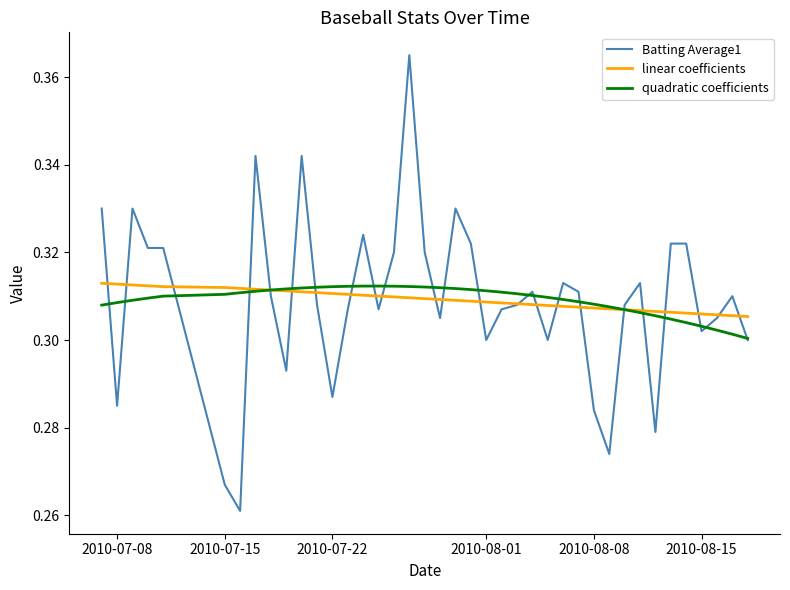

Which series has the largest range (max minus min)?

Batting Average1